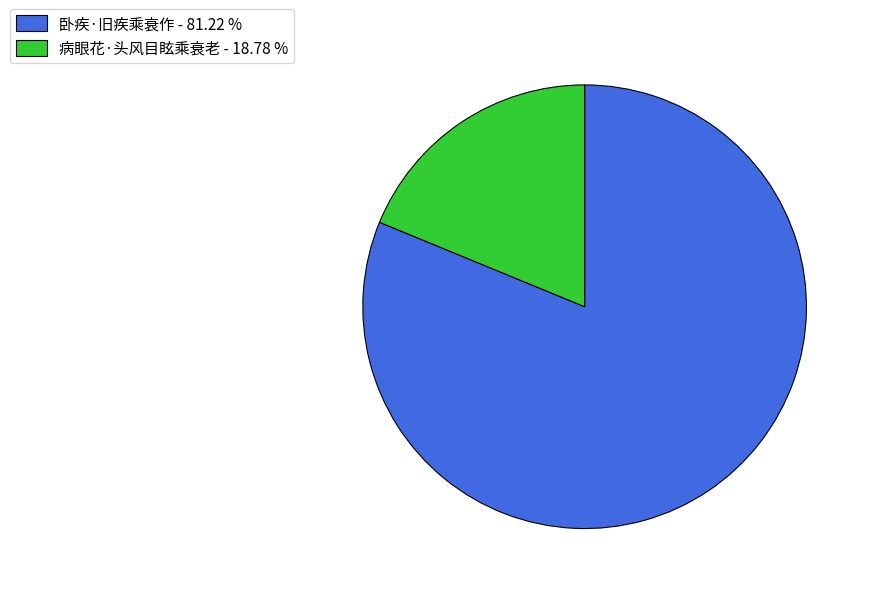

Which has a higher value, 卧疾·旧疾乘衰作 - 81.22 % or 病眼花·头风目眩乘衰老 - 18.78 %?

卧疾·旧疾乘衰作 - 81.22 %